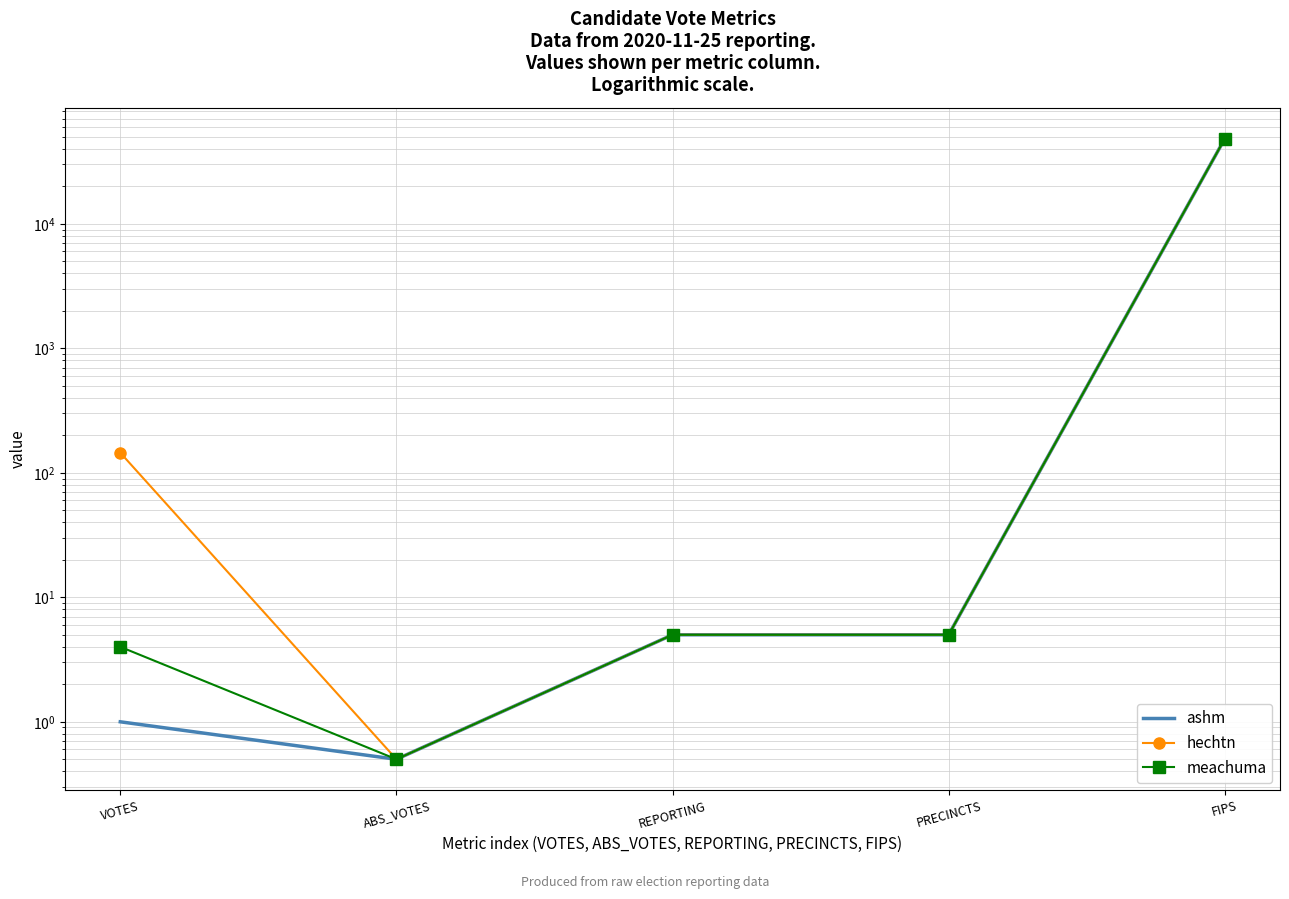

The meachuma series shows 48269.0 at FIPS. True or false?

True